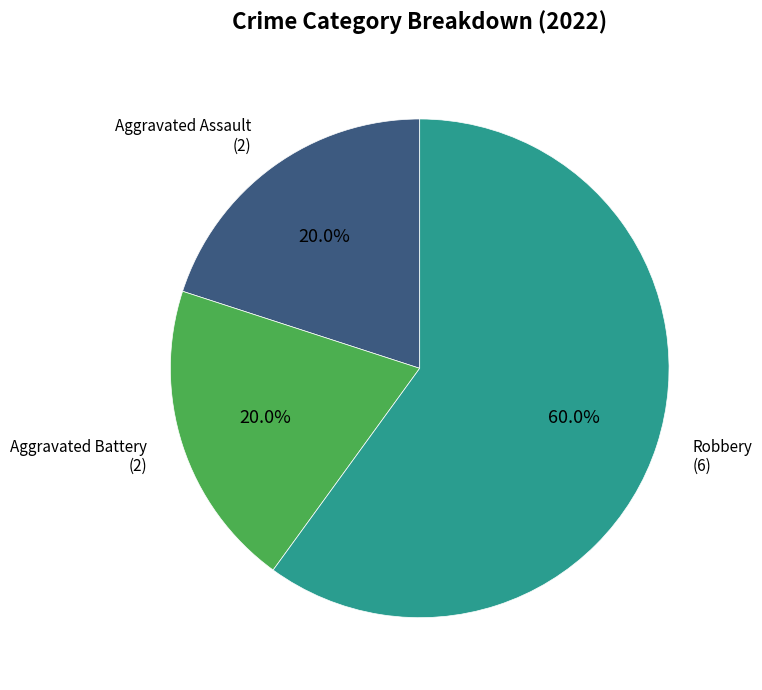

Does any single category account for the majority?

Yes